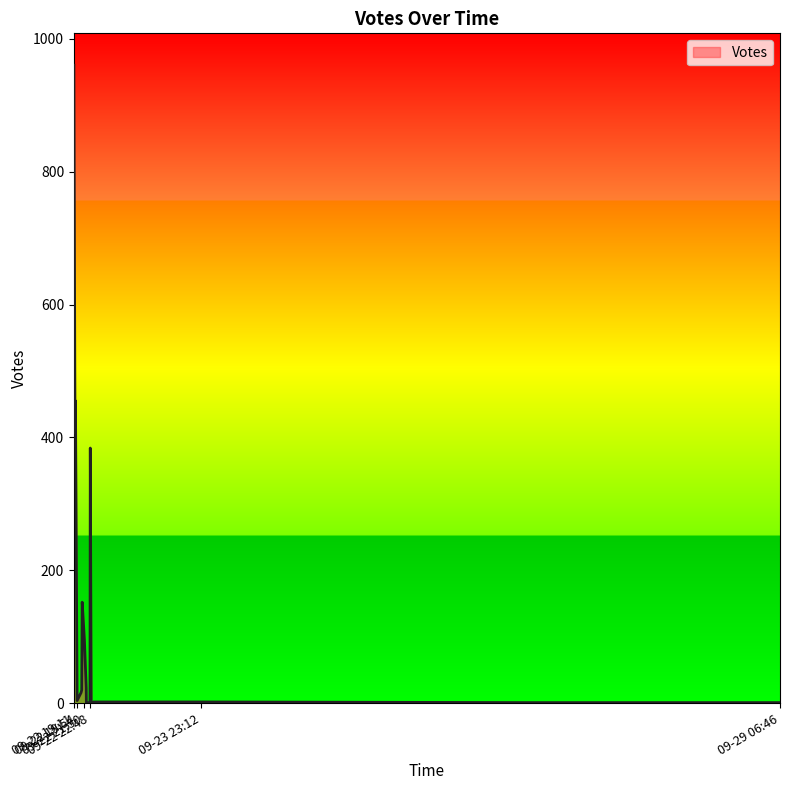

What is the maximum value shown in the chart?

960